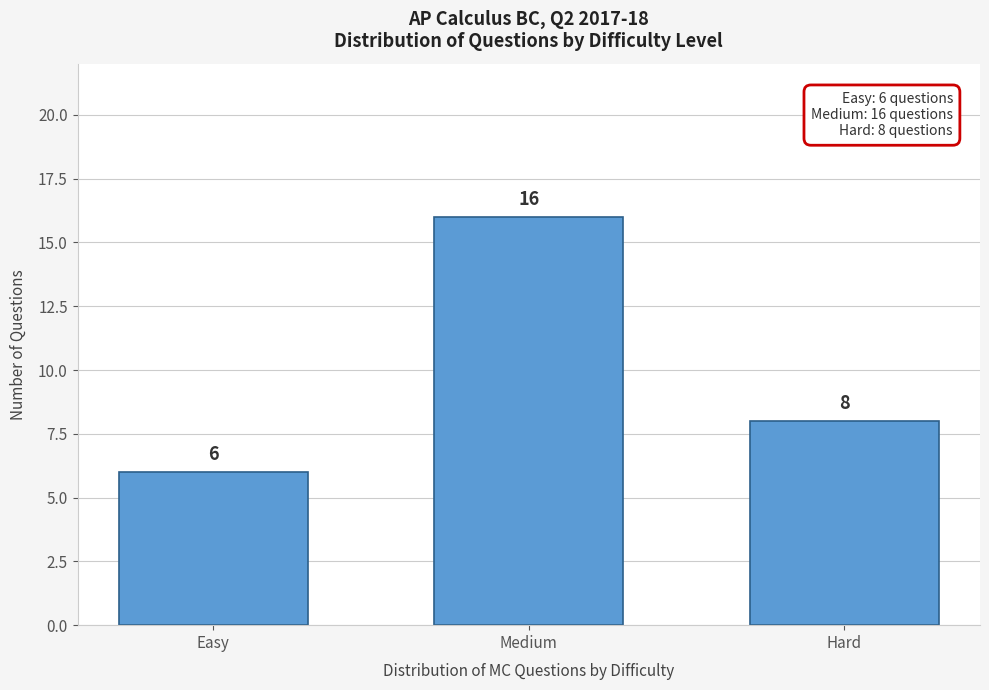

Reading right to left, what are all the values shown in this chart?

Hard=8	Medium=16	Easy=6